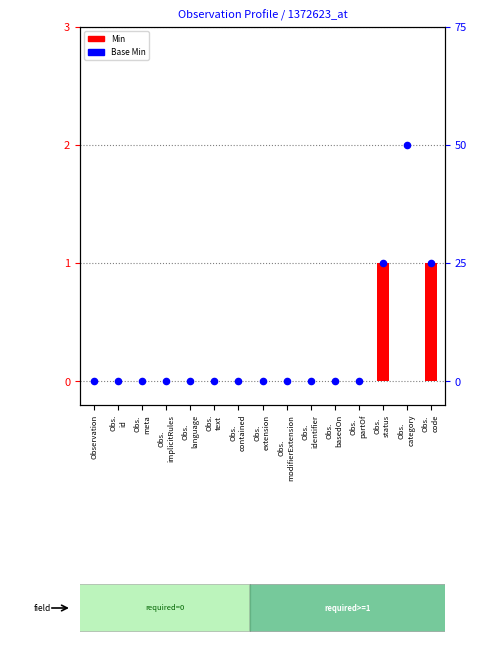

Which series has the largest total across all categories?

Base Min